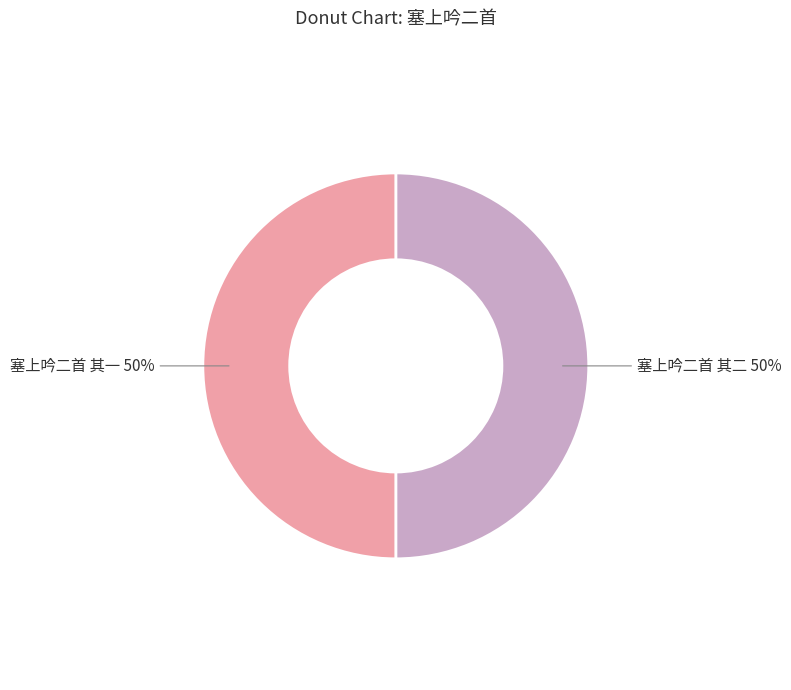

What percentage is the 塞上吟二首 其二 slice, to the nearest percent?

50%